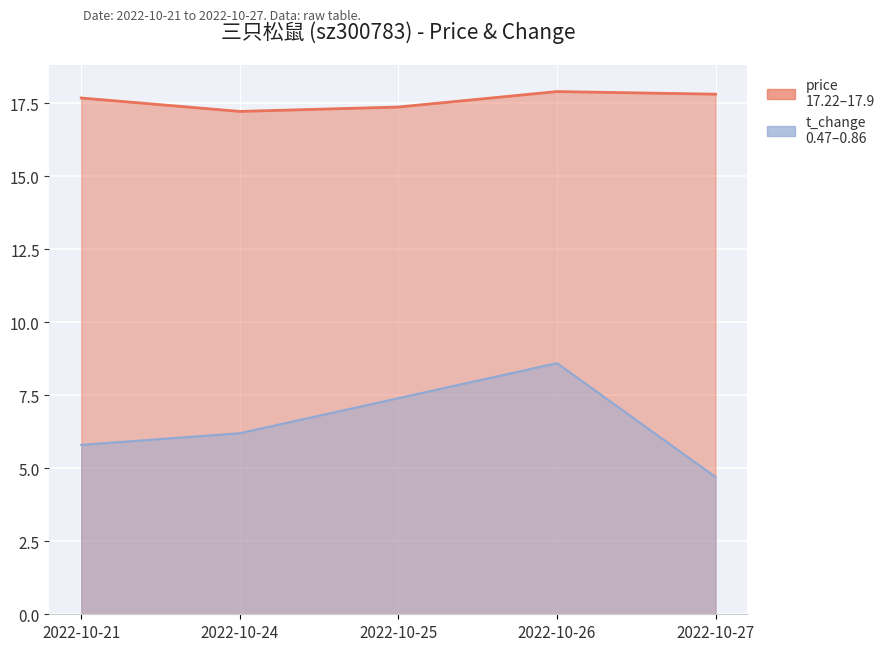

What is the sum of the t_change values at 2022-10-27 and 2022-10-25?

12.1